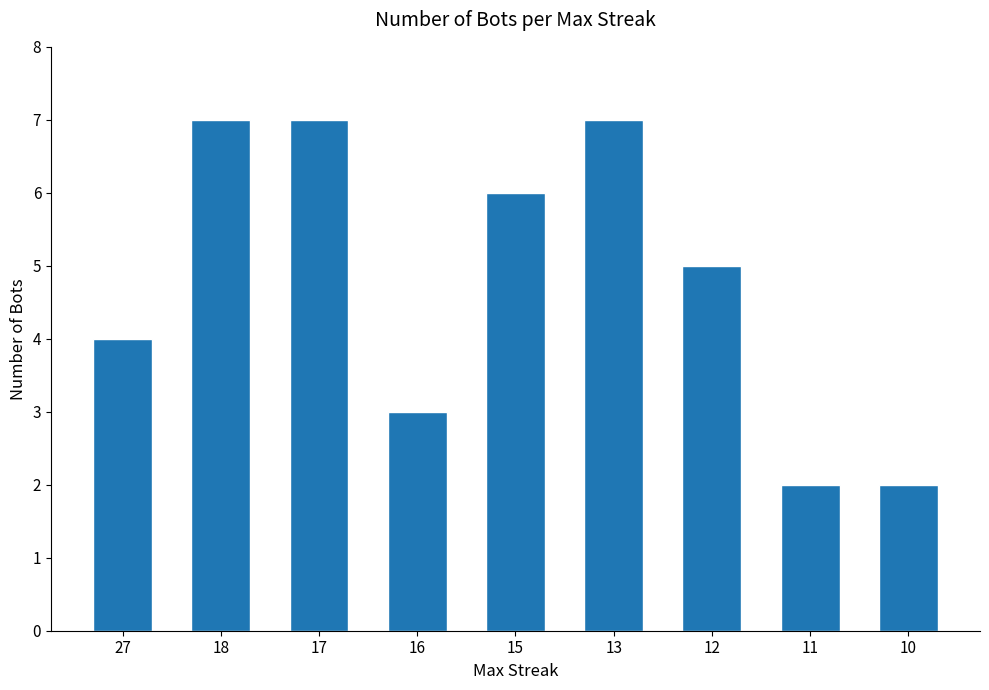

Which has a higher value, 10 or 13?

13